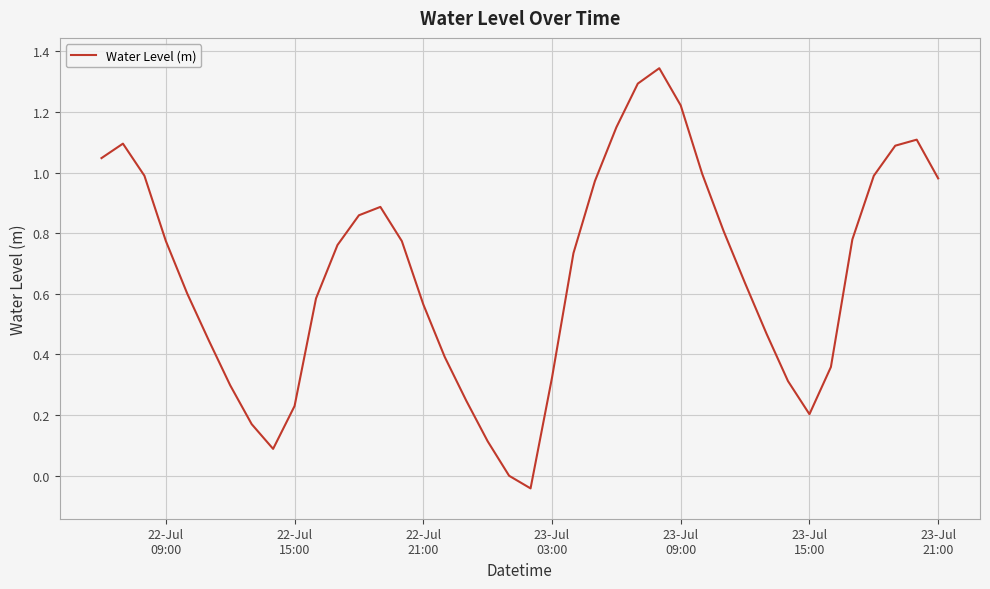

How many lines are shown in the chart?

1